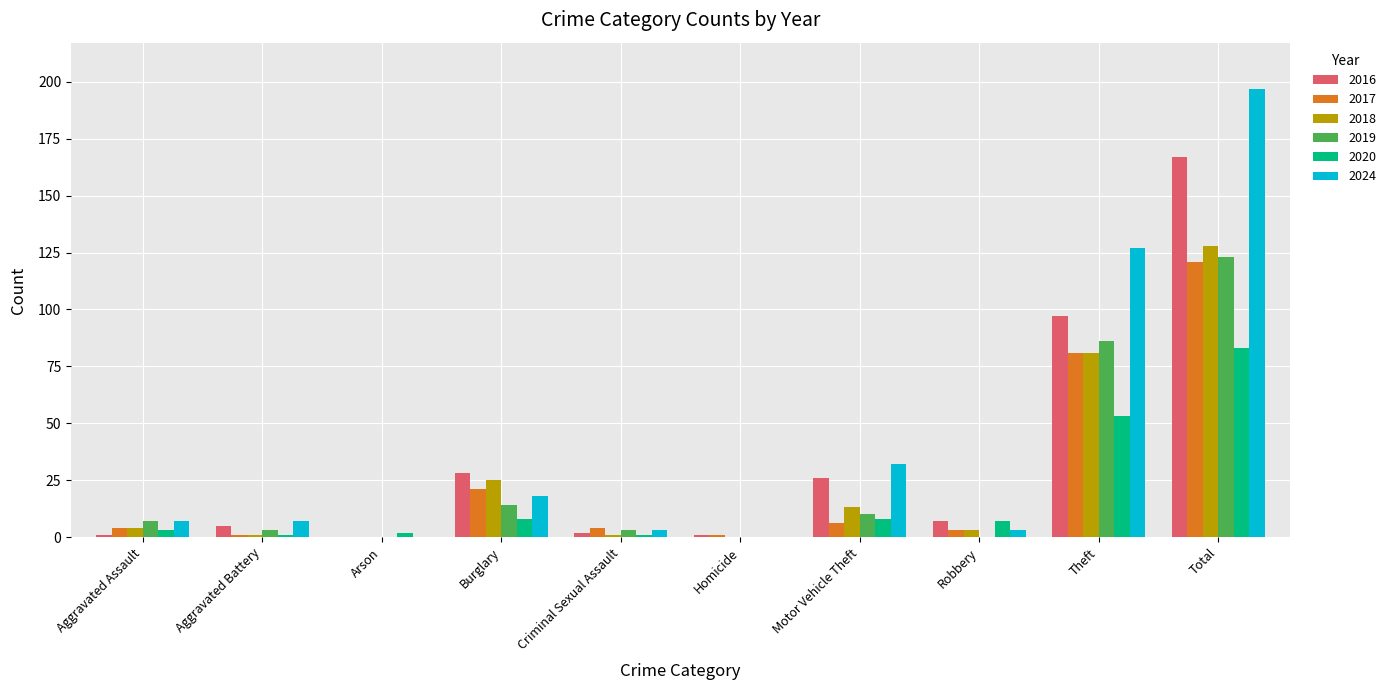

Is it true that 2024 equals 87 at Theft?

False